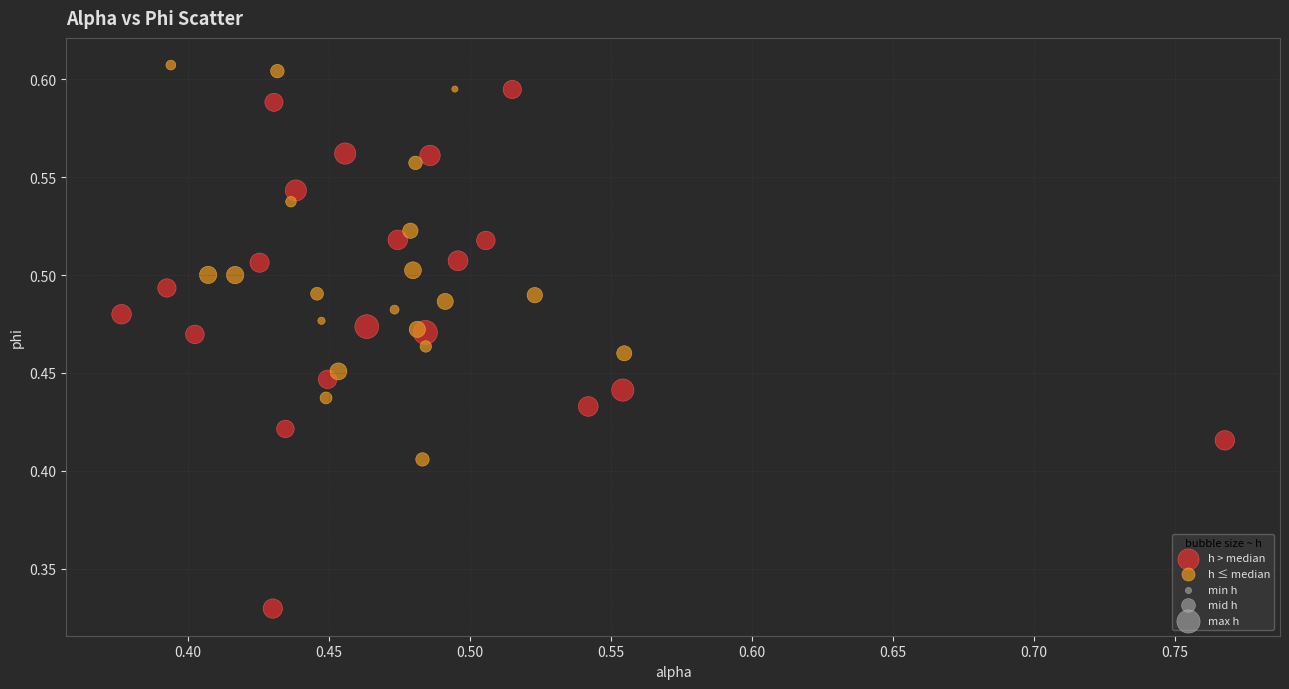

Which series has the widest spread of Y values?

h > median